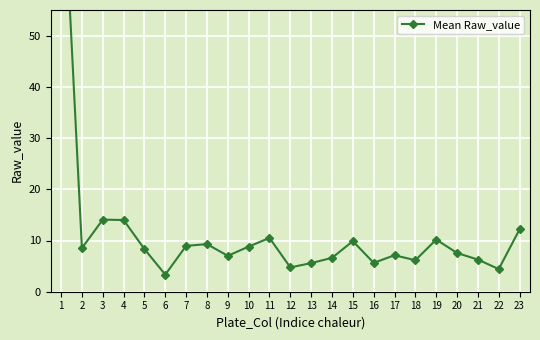

How many values are below 8?

11